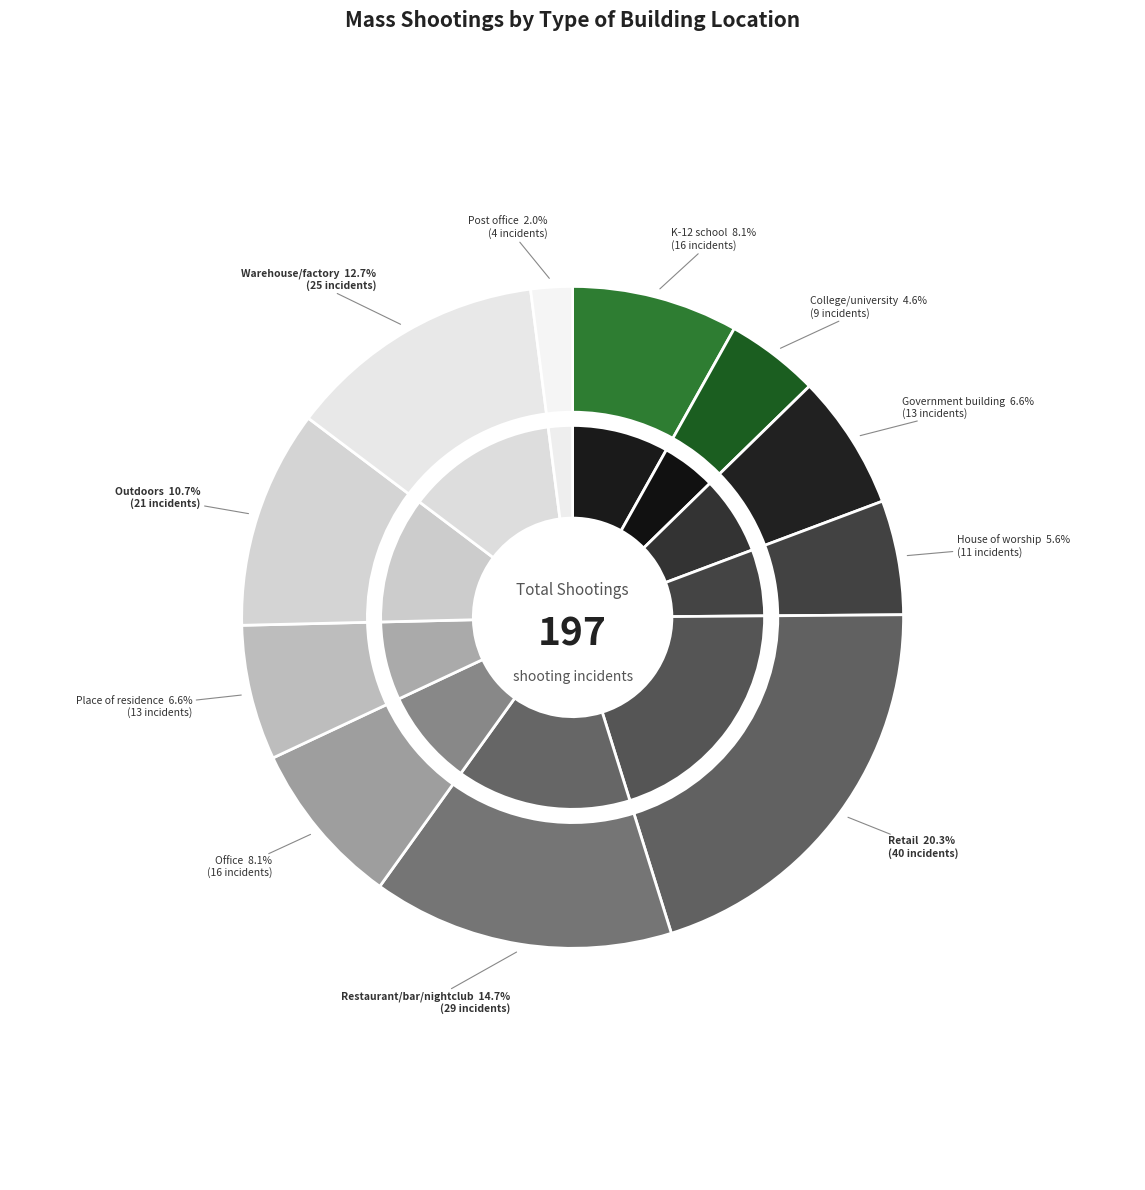

Does Post office account for over 50% of the chart?

No